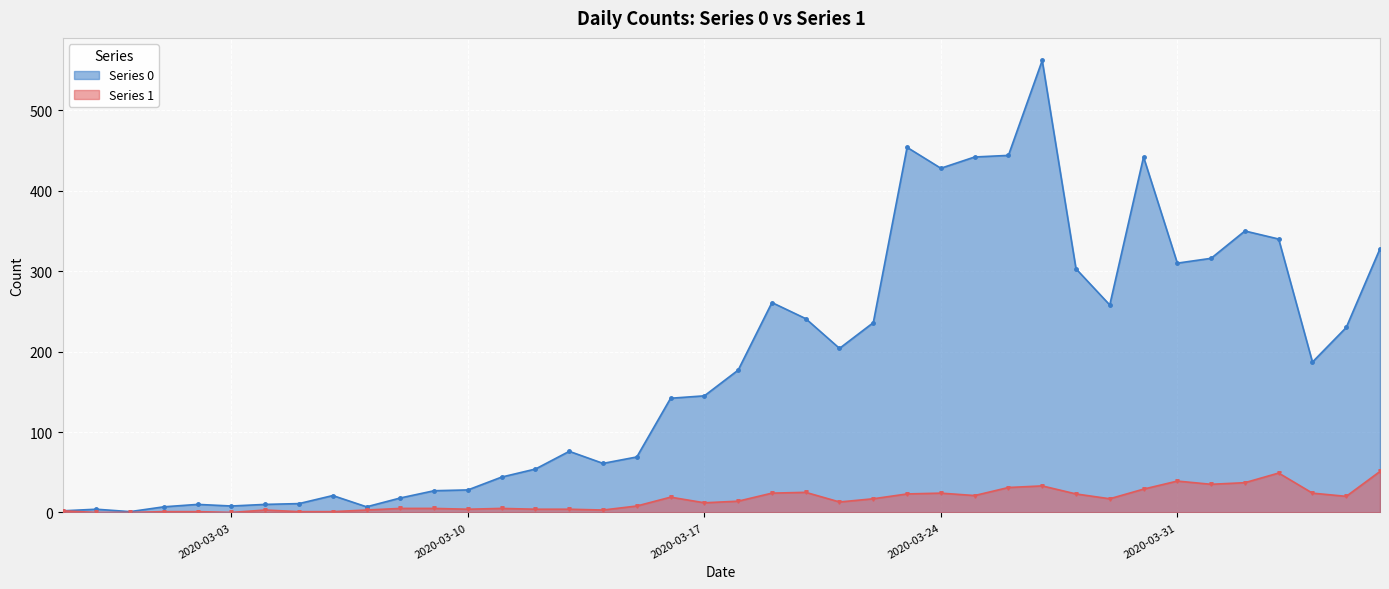

Rank the categories by Series 1 value from highest to lowest.

2020-04-06, 2020-04-03, 2020-03-31, 2020-04-02, 2020-04-01, 2020-03-27, 2020-03-26, 2020-03-30, 2020-03-20, 2020-03-19, 2020-03-24, 2020-04-04, 2020-03-23, 2020-03-28, 2020-03-25, 2020-04-05, 2020-03-16, 2020-03-22, 2020-03-29, 2020-03-18, 2020-03-21, 2020-03-17, 2020-03-15, 2020-03-08, 2020-03-09, 2020-03-11, 2020-03-10, 2020-03-12, 2020-03-13, 2020-03-04, 2020-03-07, 2020-03-14, 2020-02-27, 2020-03-01, 2020-03-02, 2020-03-05, 2020-03-06, 2020-02-28, 2020-02-29, 2020-03-03